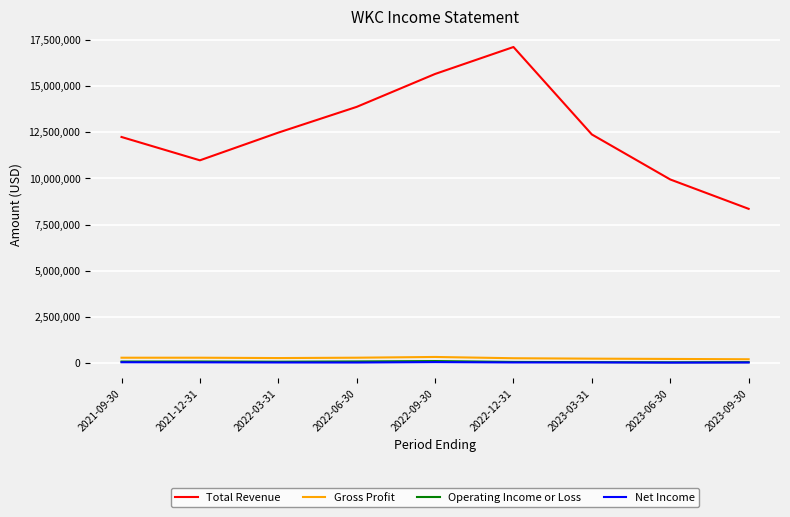

True or false: Net Income and Total Revenue cross at least once.

False